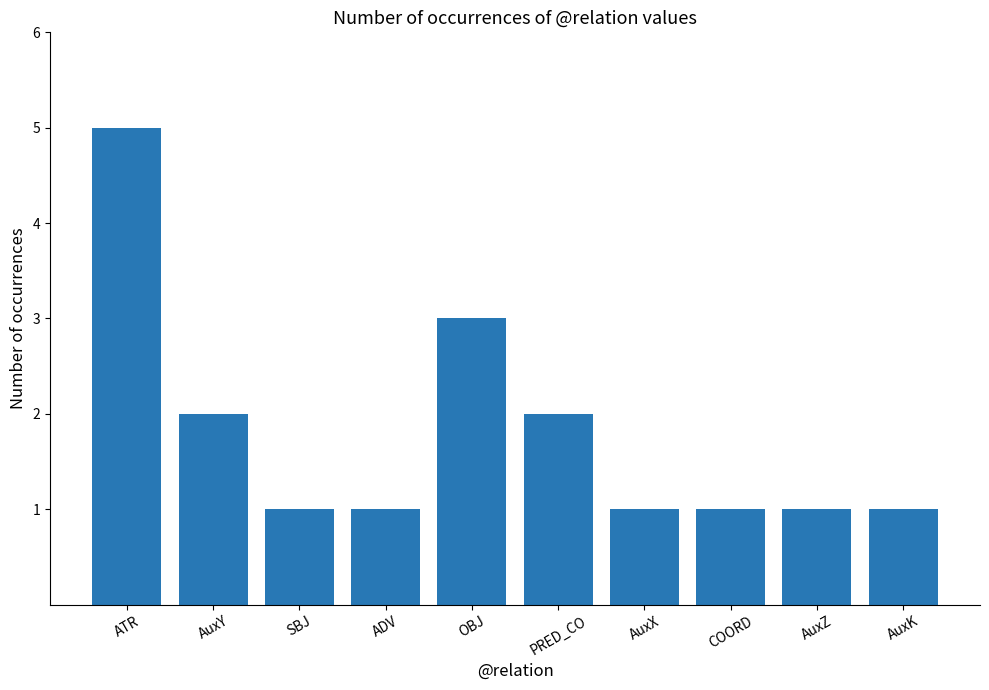

What is the difference between the maximum and minimum values?

4